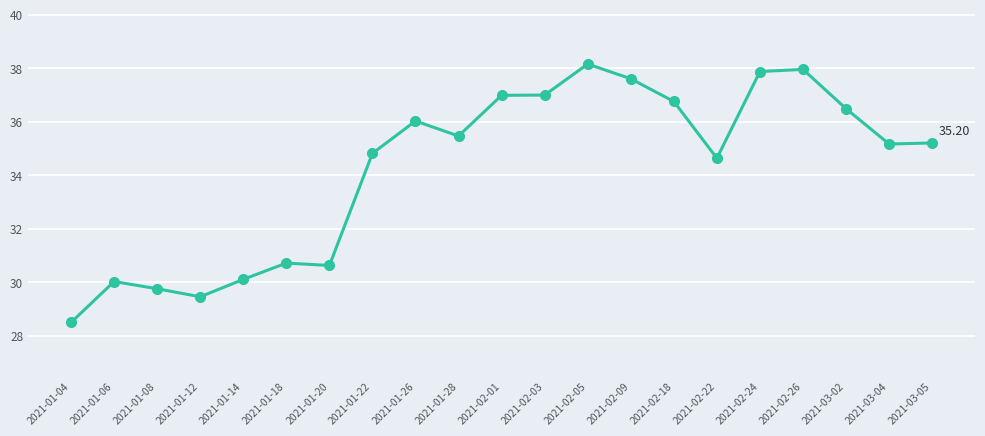

True or false: the data has more than 0 interior local peaks.

True